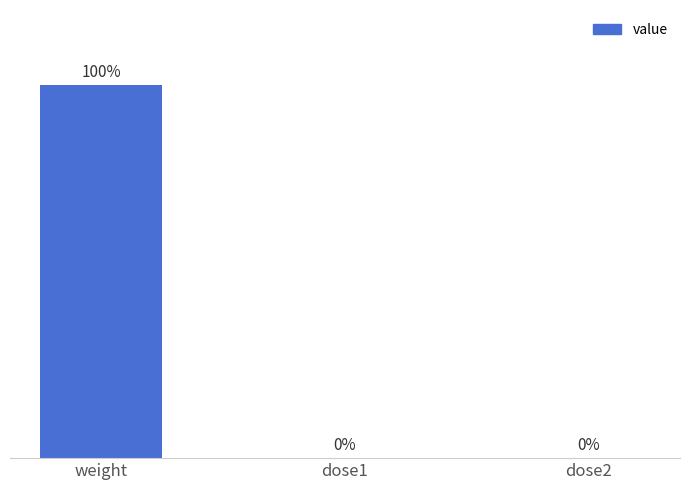

At which category does the chart reach its peak across all series?

weight